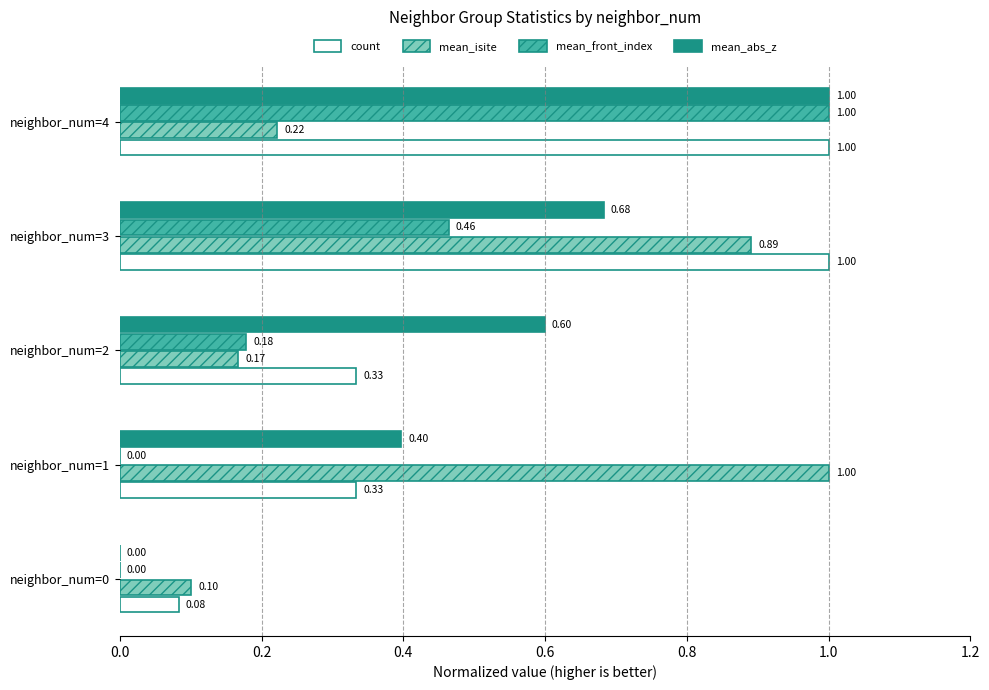

What is the total value across all series at neighbor_num=1?

1.7